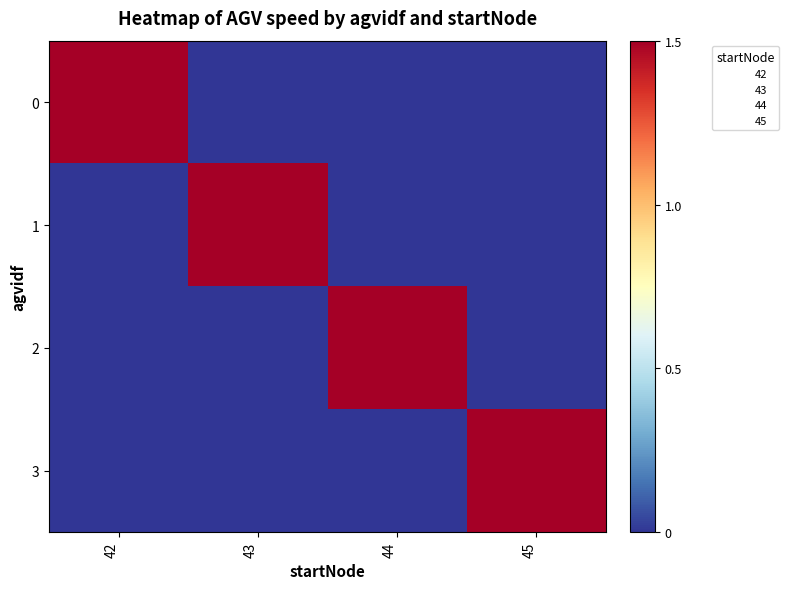

Which has a higher value, 45 or 43?

45